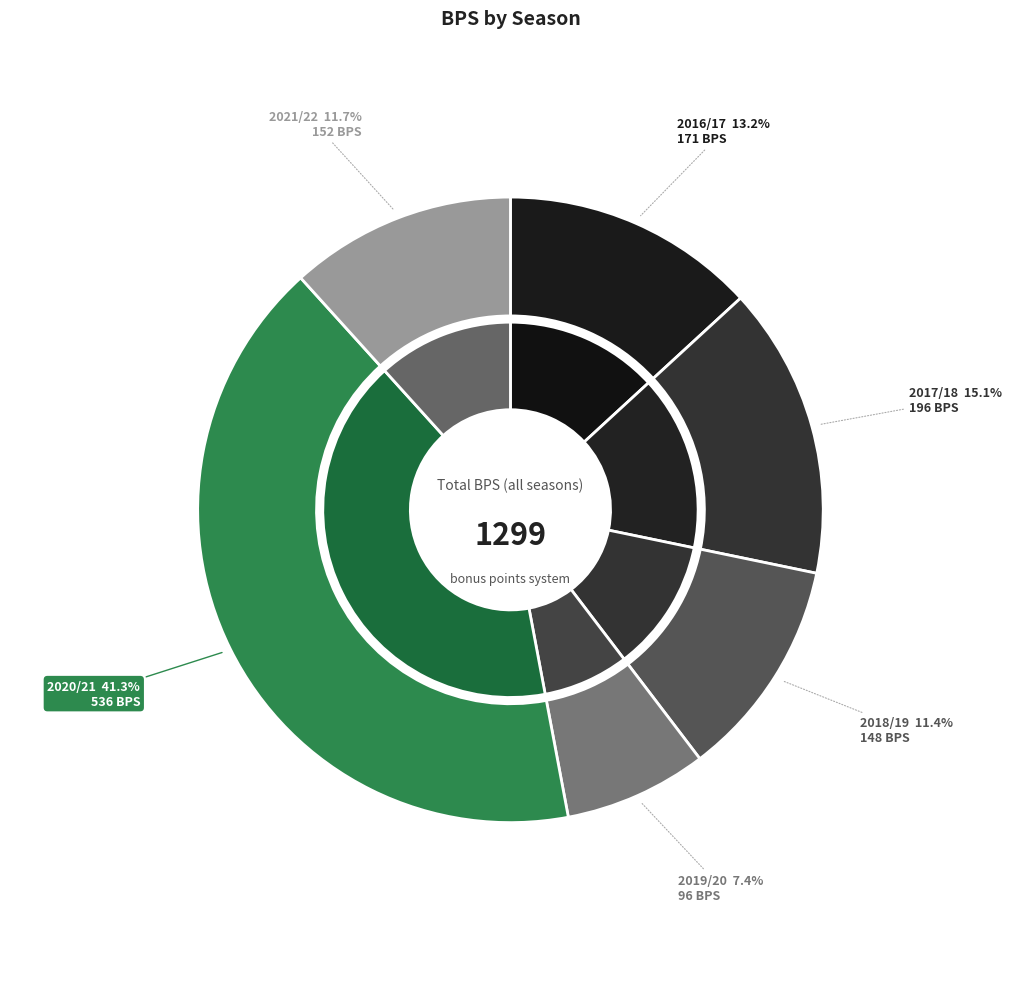

What is the change in value from 2016/17 to 2021/22?

-19